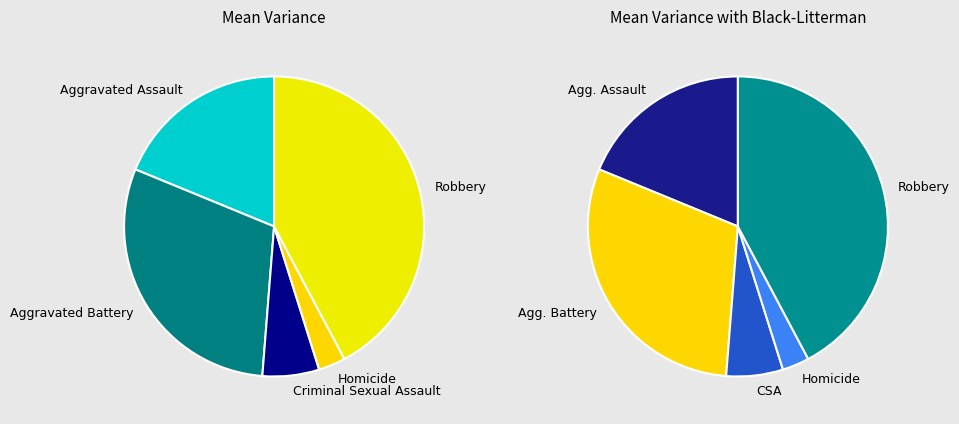

What percentage do Robbery and Criminal Sexual Assault together represent?

48.3%